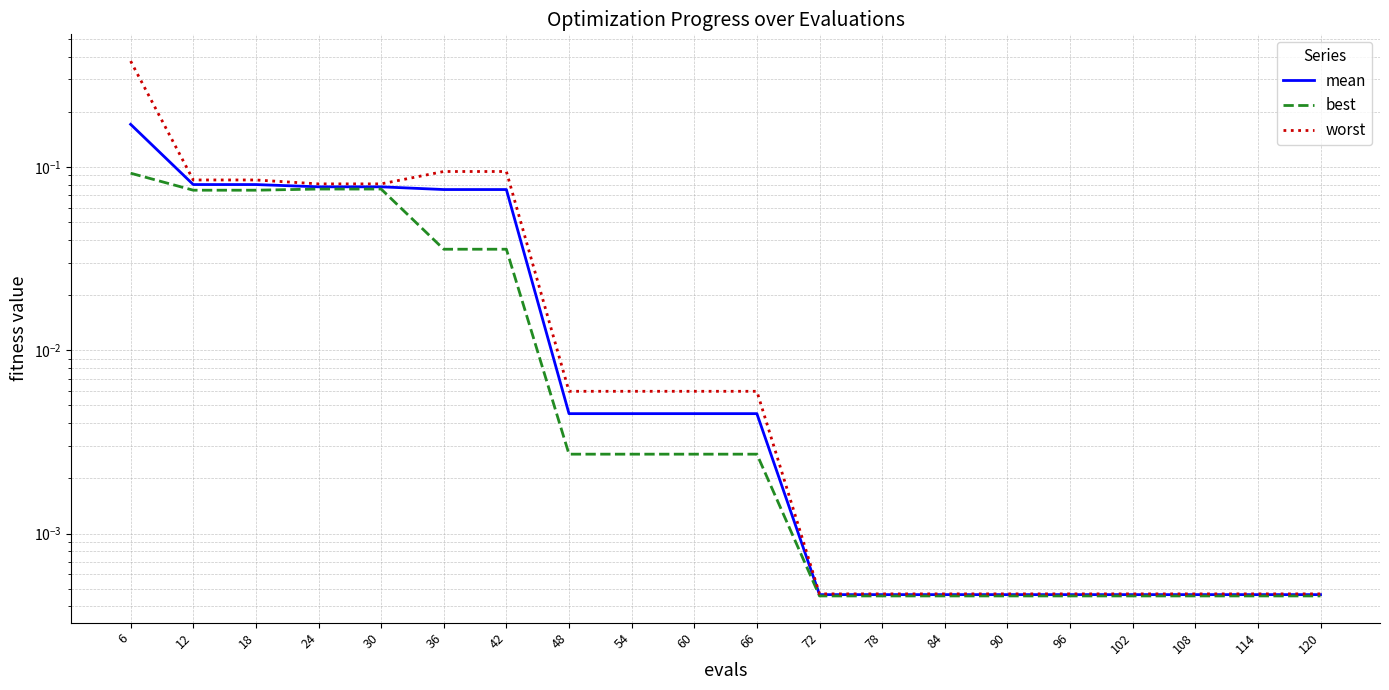

True or false: mean and worst intersect in this chart.

False